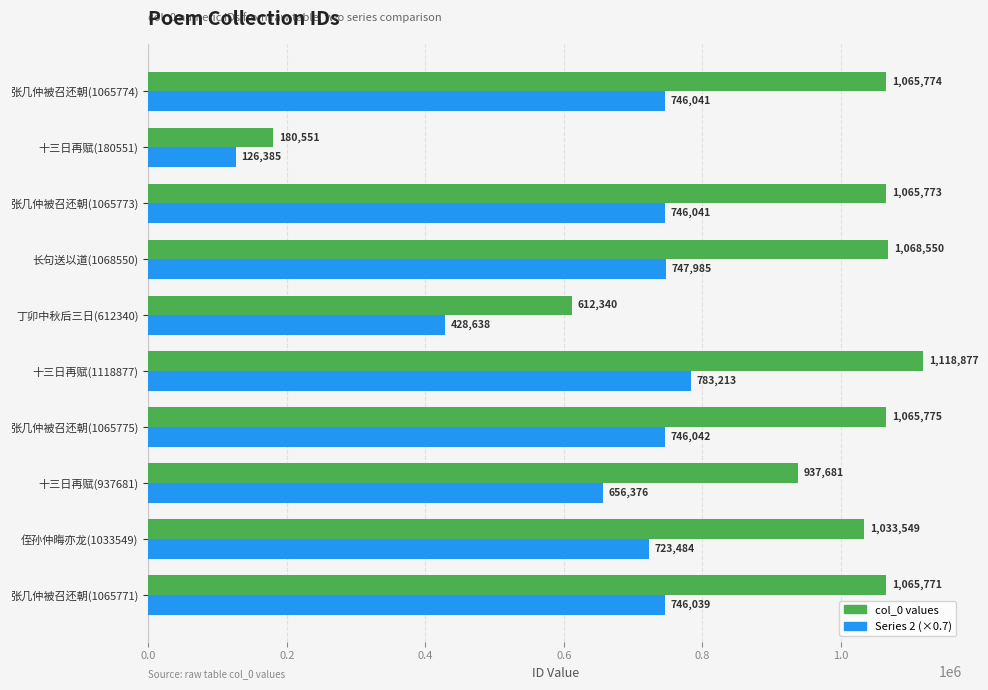

How many series are shown in this chart?

2